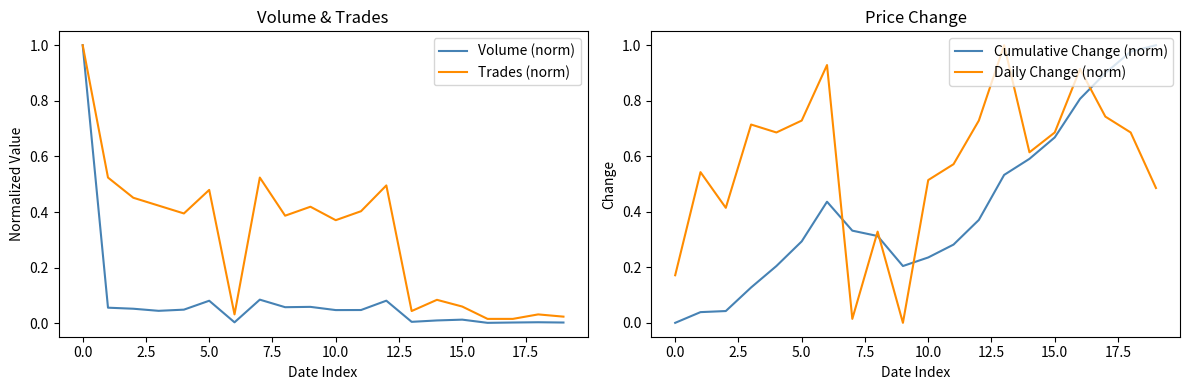

How many lines are shown in the chart?

4